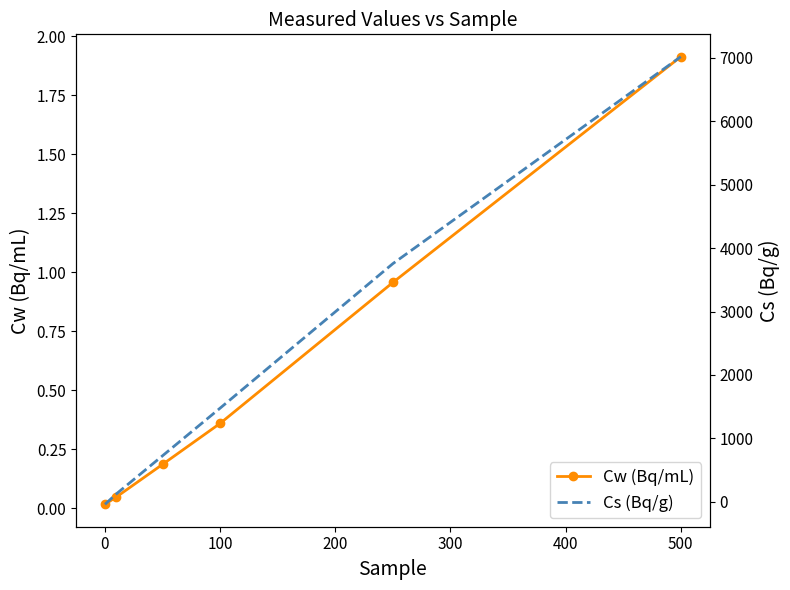

The value of Cw (Bq/mL) at 100 is 0.6. True or false?

False